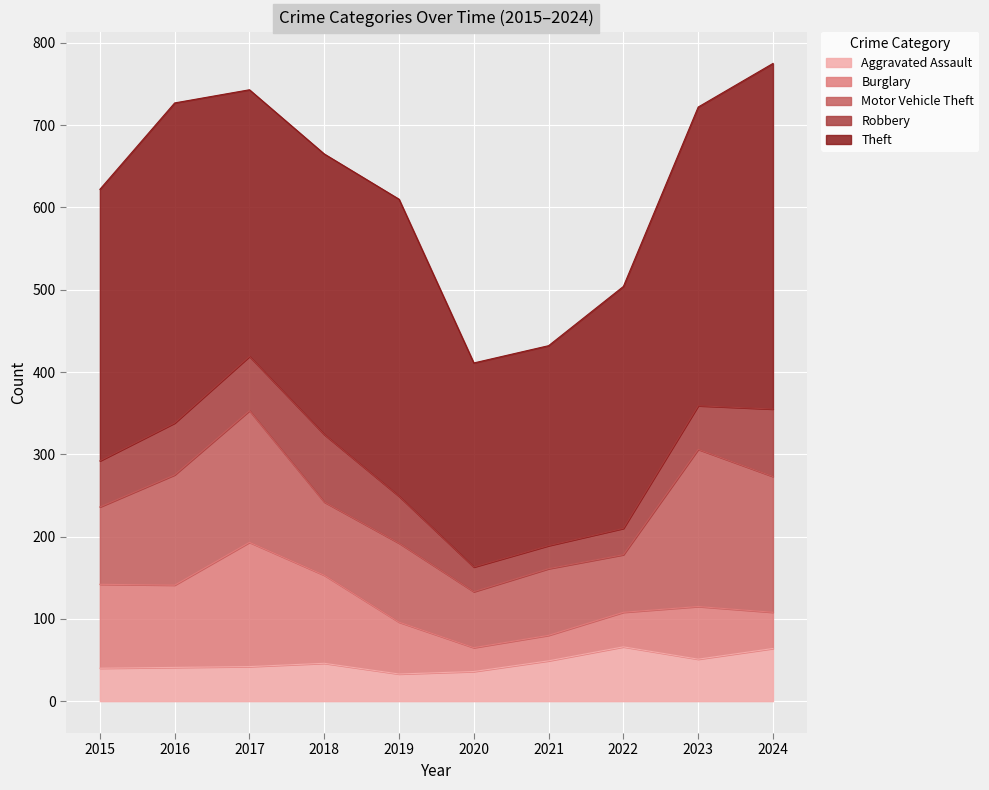

Does the chart display data point markers on the line(s)?

No